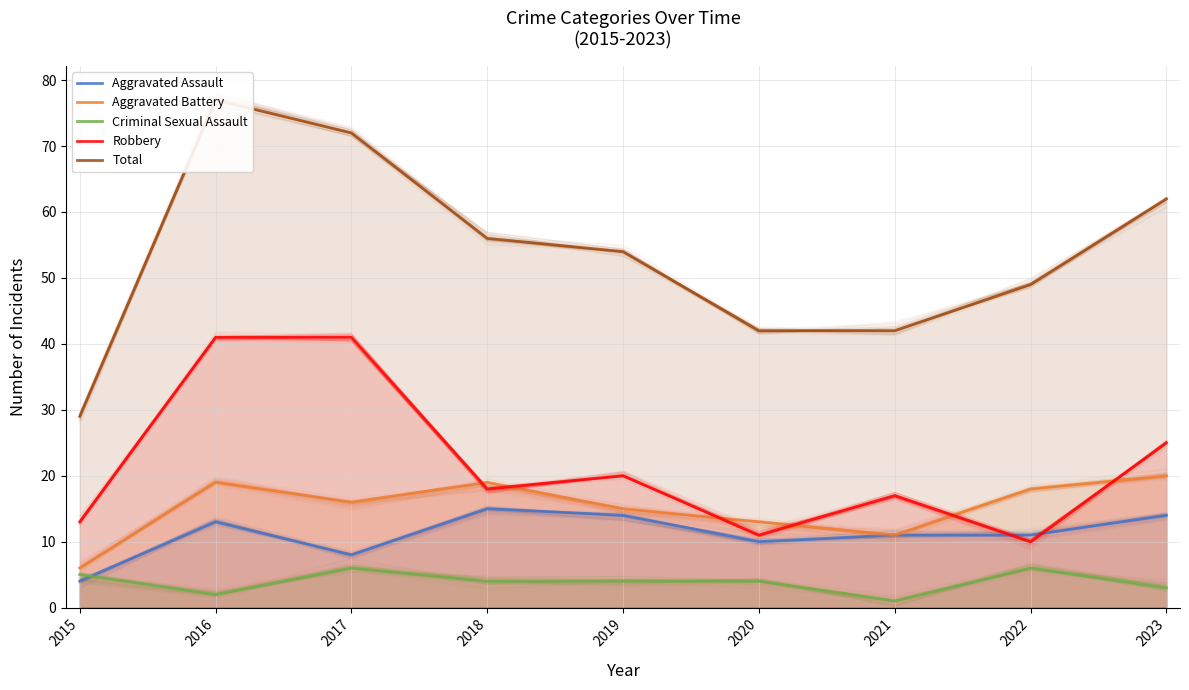

True or false: Total has a value of 14 at 2021.

False